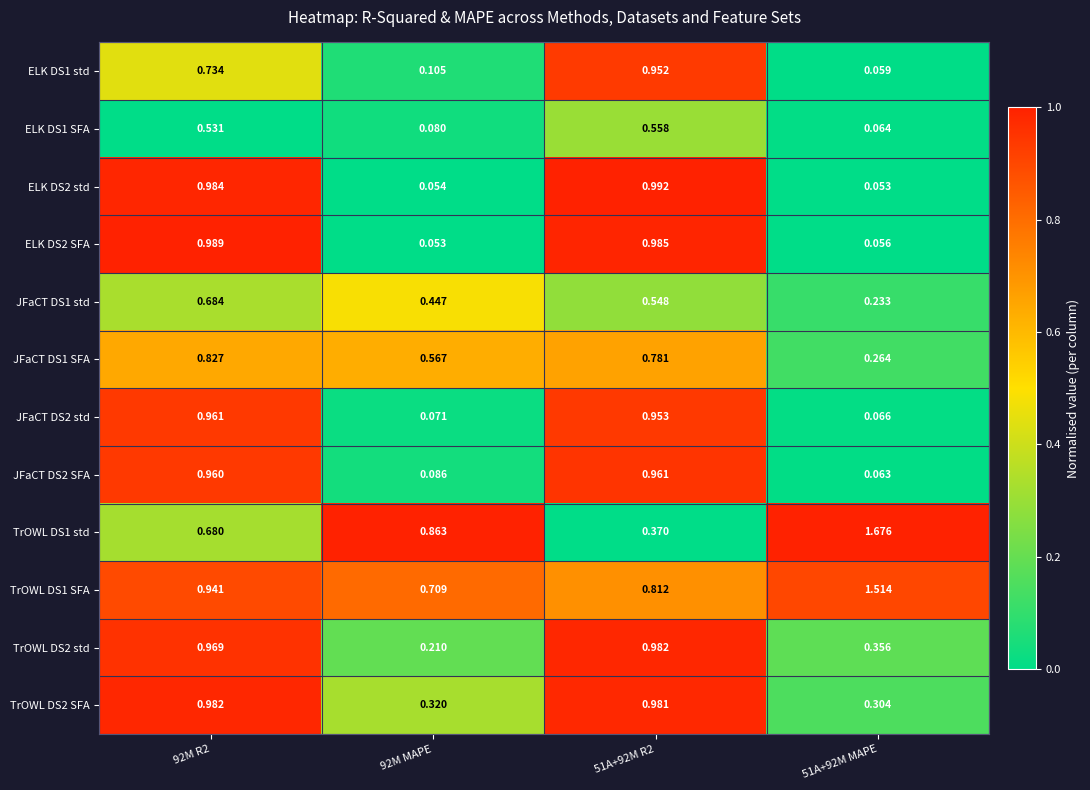

Is the value of TrOWL DS1 std at 51A+92M R2 greater than the value of TrOWL DS2 SFA at 92M MAPE?

Yes